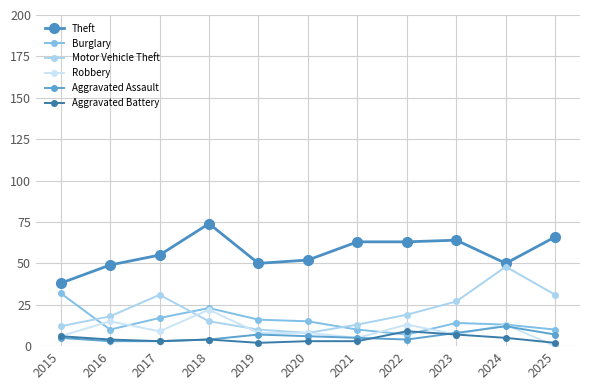

How many series are shown in this chart?

6